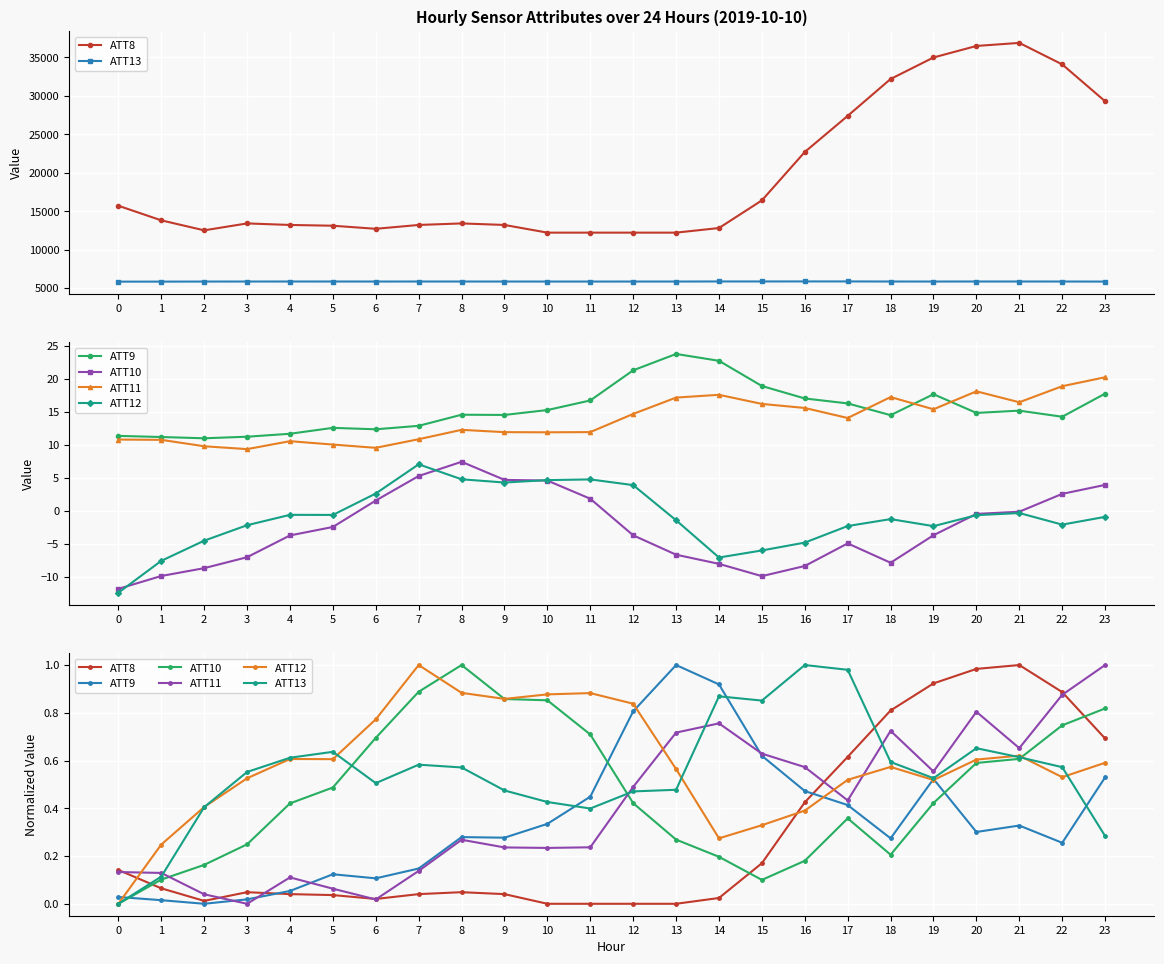

At which category is the sum across all series the highest?

20